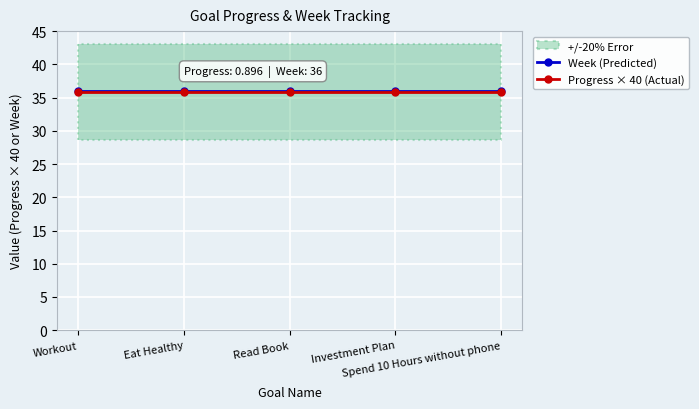

True or false: Progress × 40 (Actual) and Week (Predicted) intersect in this chart.

False